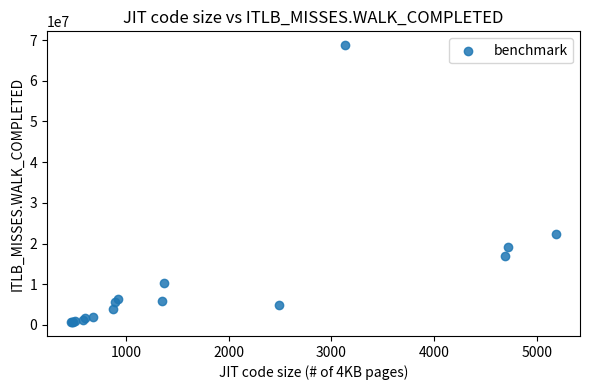

What Y value in the scatter plot is closest to 34721695?

22461837